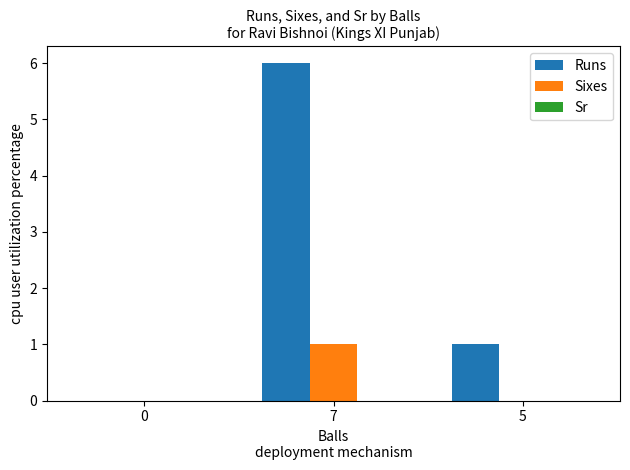

Between 0 and 5, which series saw the biggest shift?

Runs